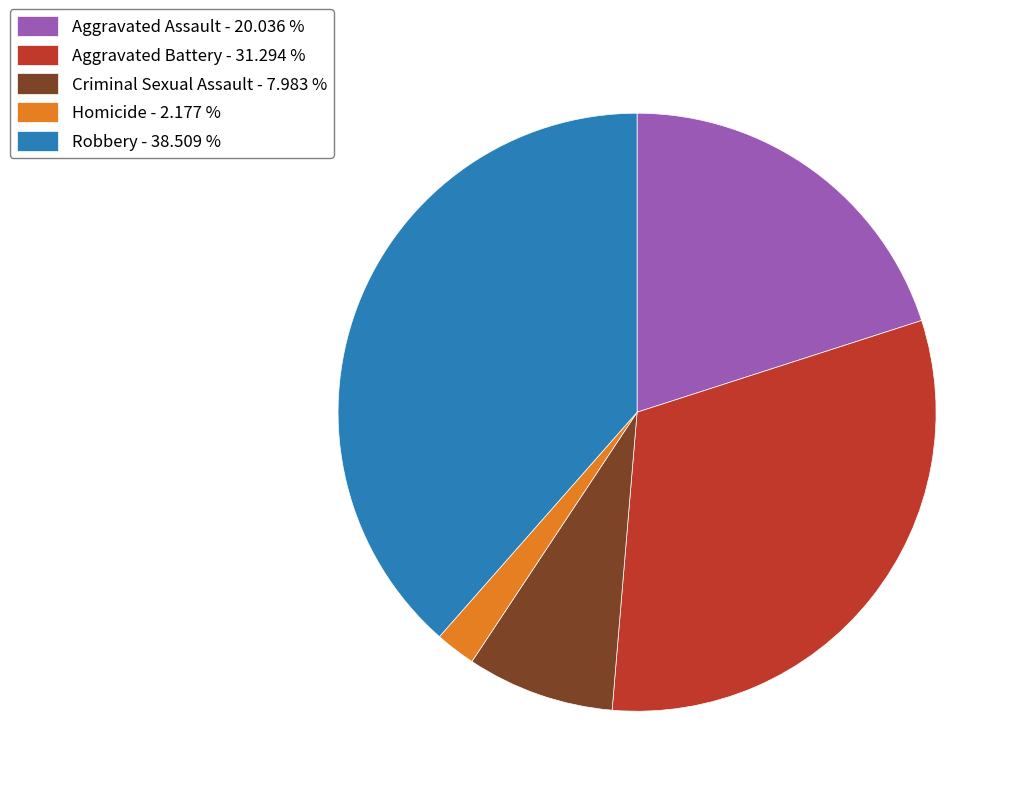

What is the smallest slice in the pie chart?

Homicide